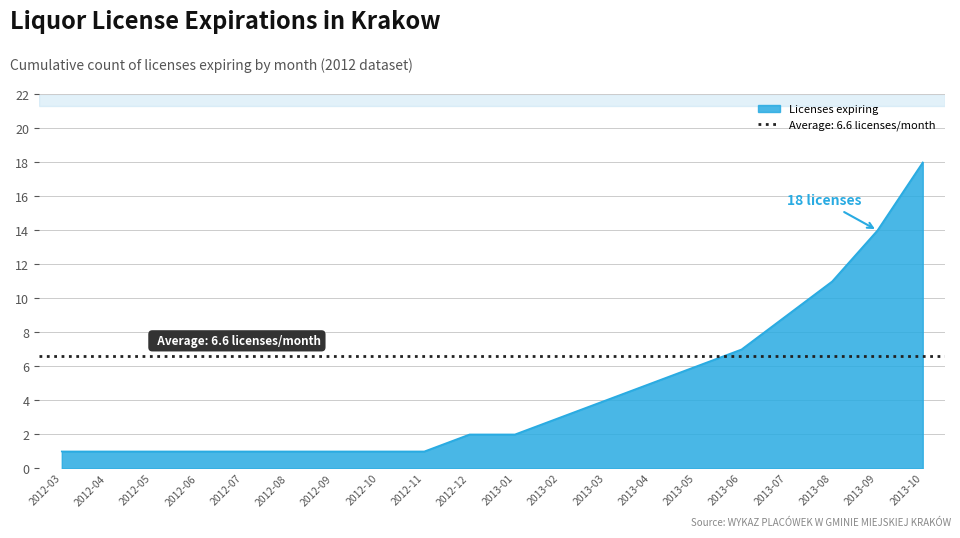

What is the label of the 16th point from the left?

2013-06